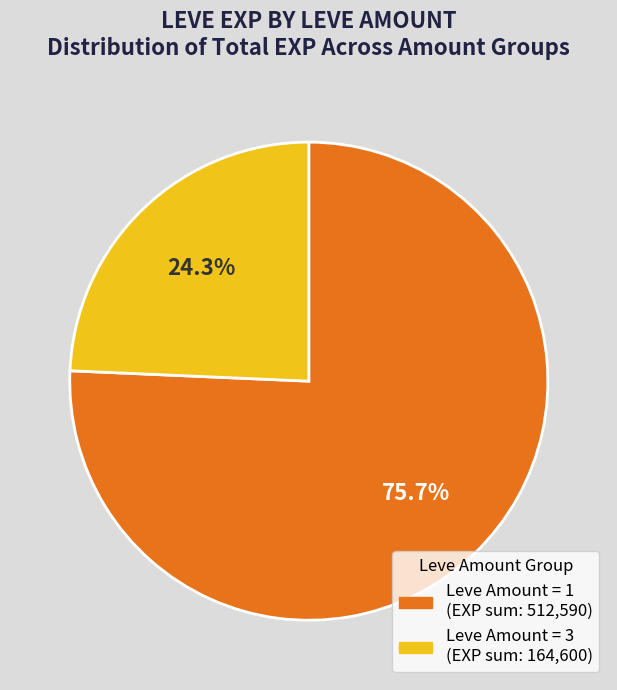

Is there a majority slice in this chart?

Yes